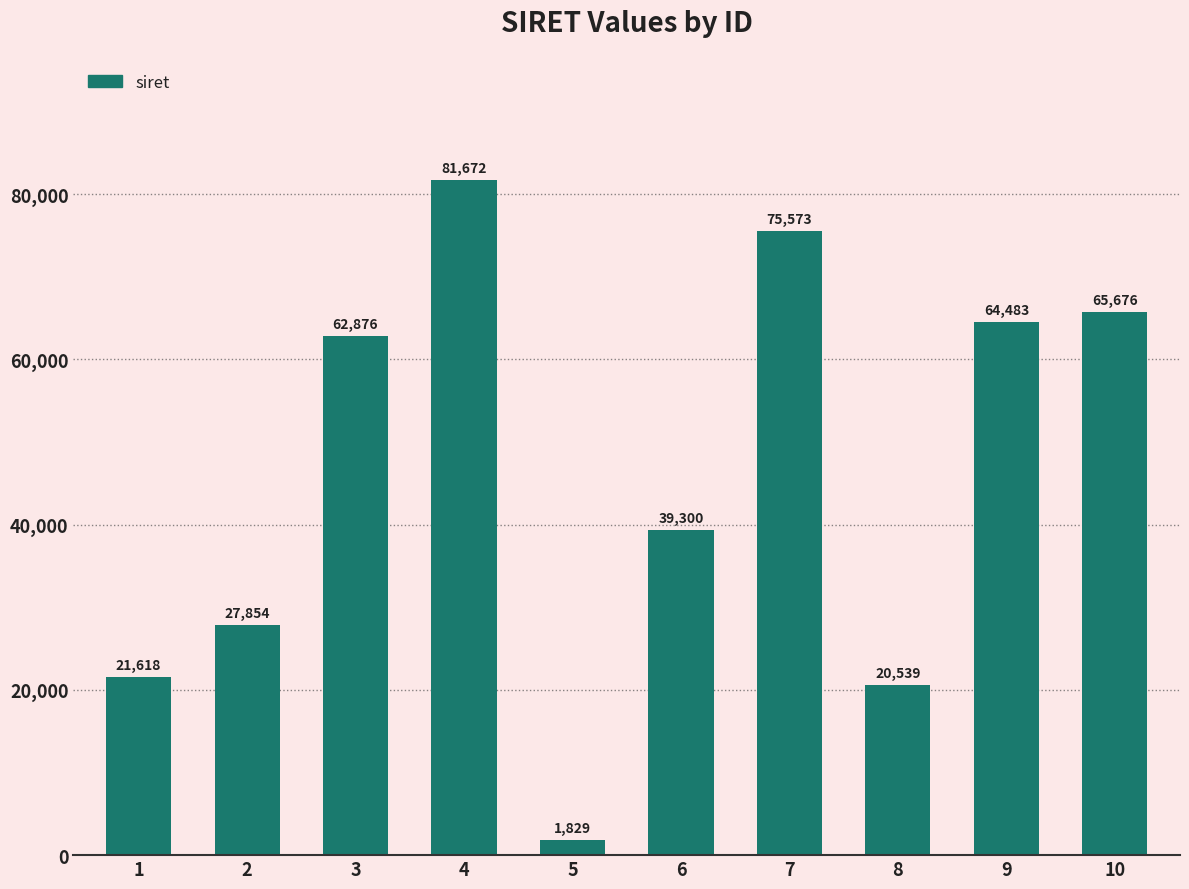

What is the difference between the maximum and minimum values?

79843